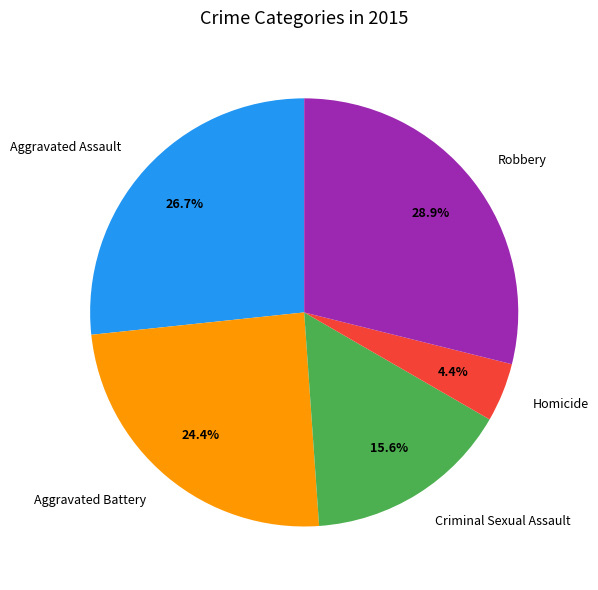

Is it true that Aggravated Assault is 36% of the pie?

False